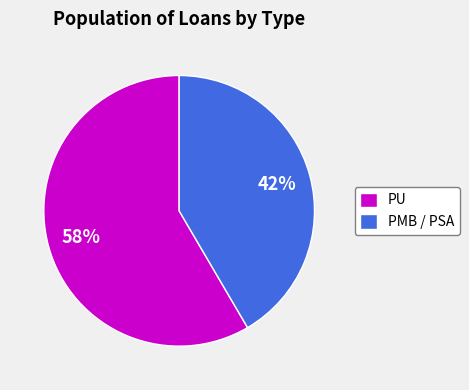

What percentage is the PU slice, to the nearest percent?

58%